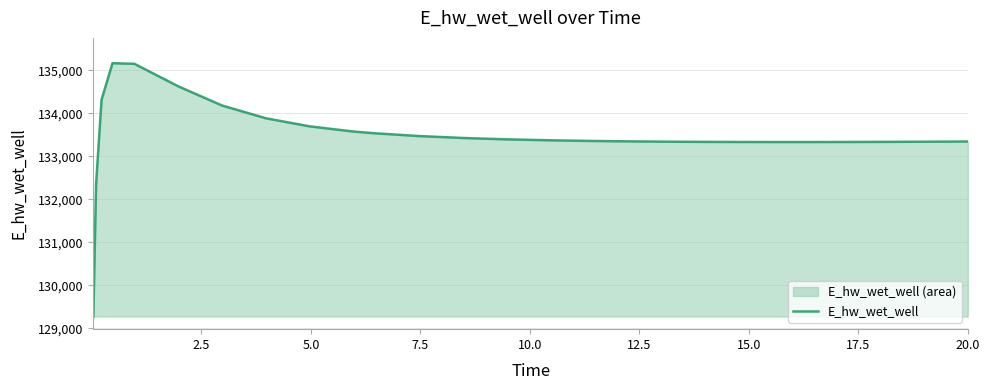

What is the difference between the maximum and minimum values?

5897.1